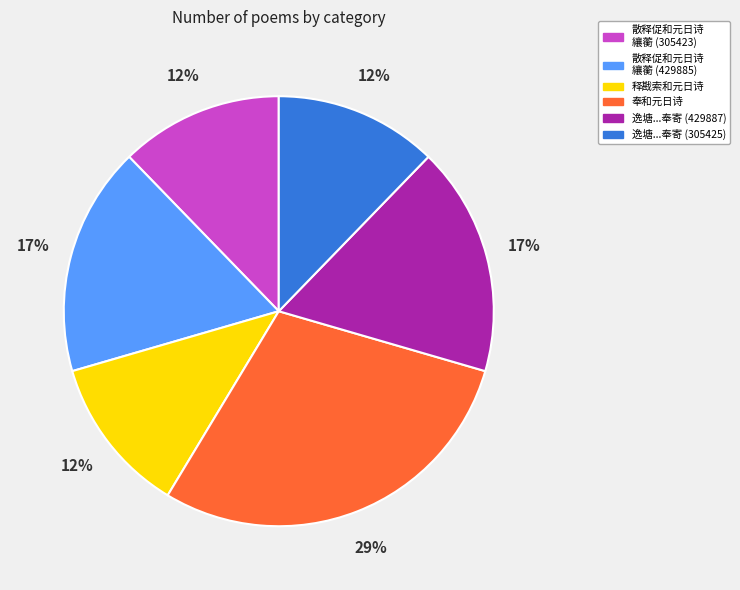

Is there any slice that represents more than half of the pie?

No